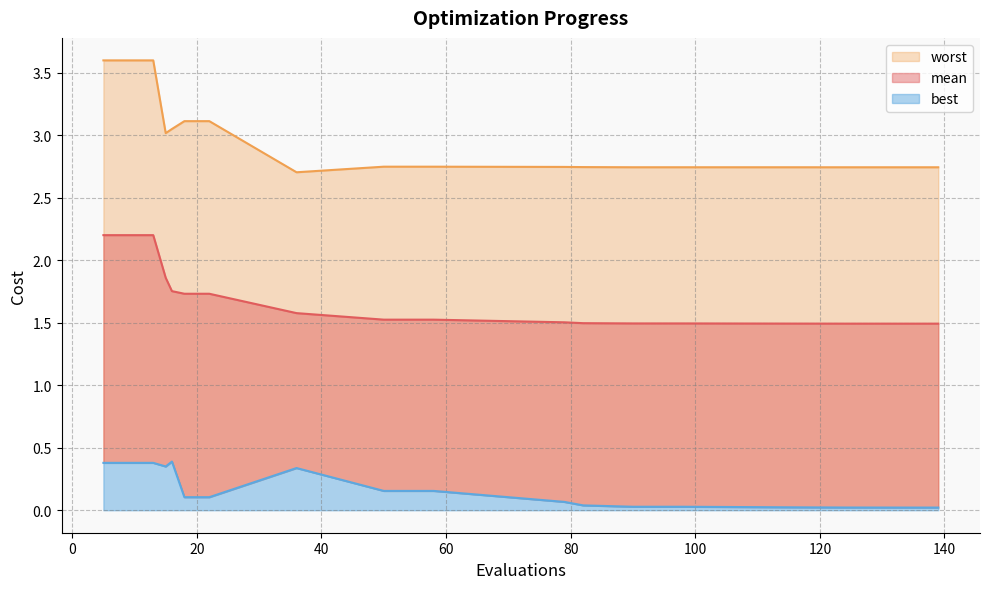

Which series has the largest range (max minus min)?

worst